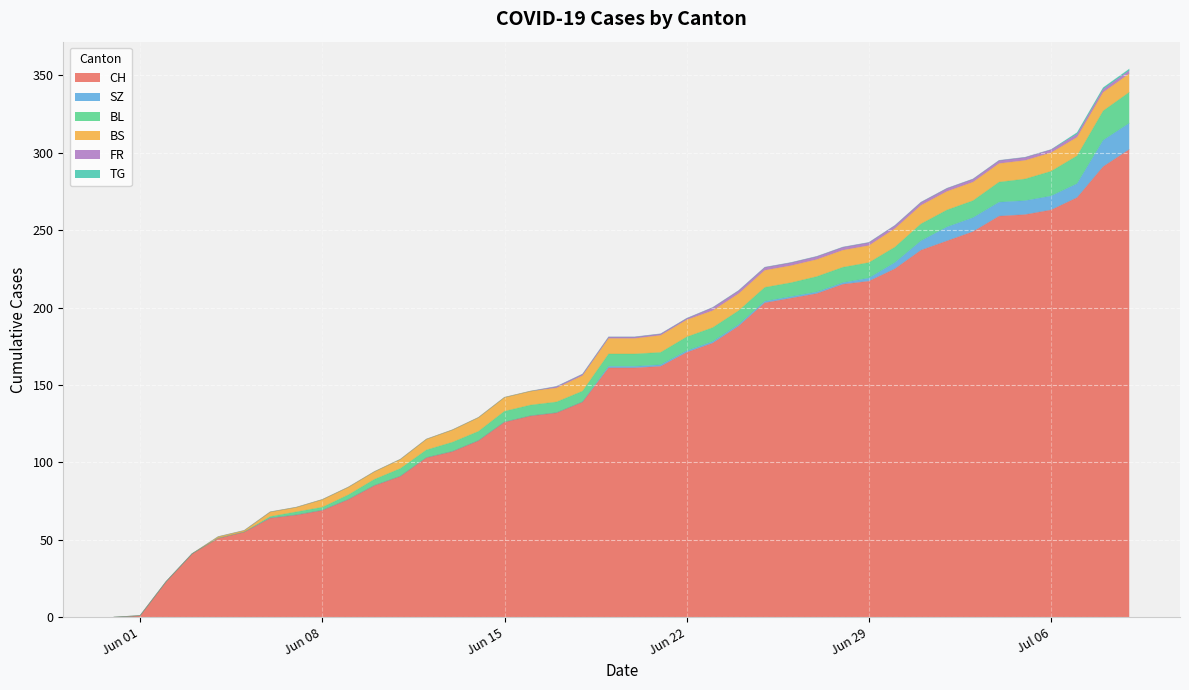

How many values in SZ are above zero?

21